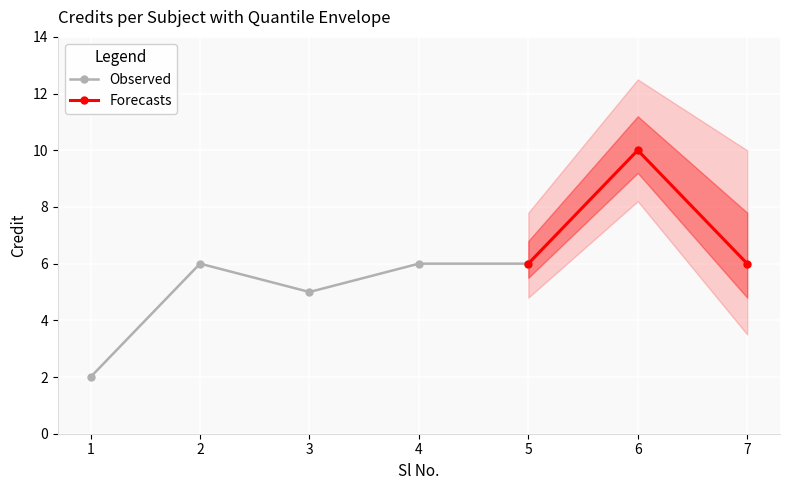

Is it true that the value at 2 is 8?

False